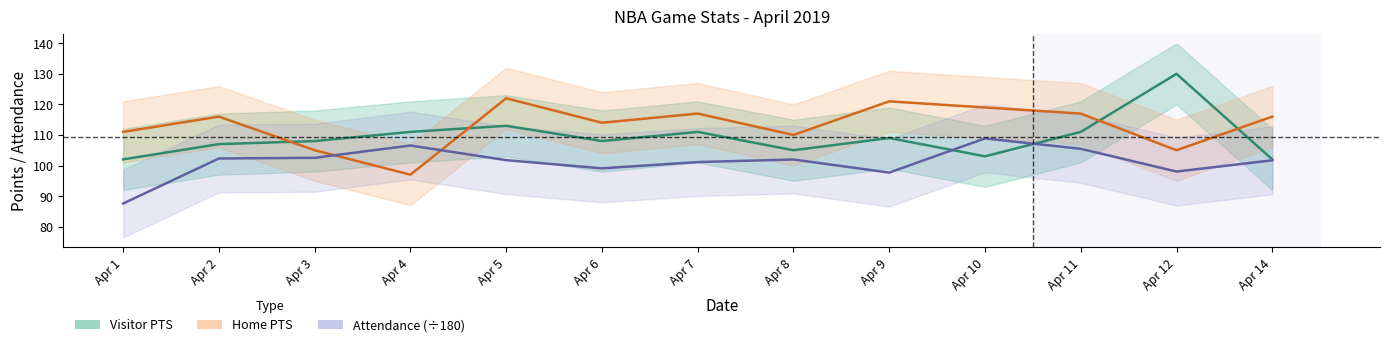

Rank the series by their maximum value, from lowest to highest.

Attendance (÷180), Home PTS, Visitor PTS